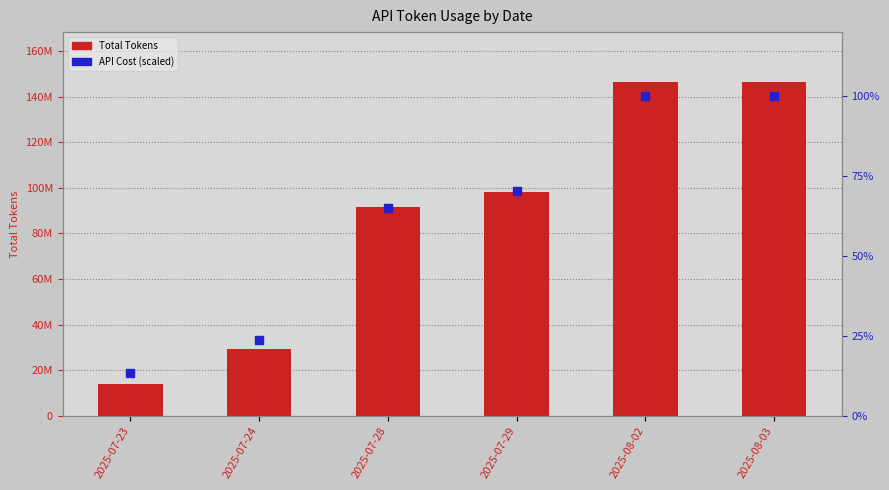

Which series reaches the minimum Y coordinate?

API Cost (scaled %)